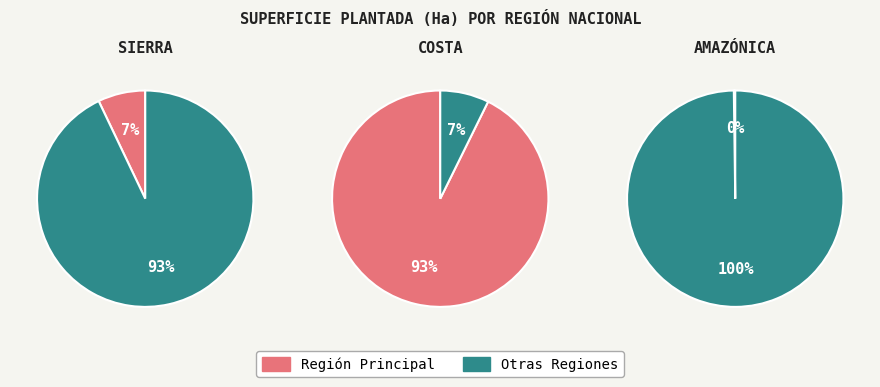

Which slice represents more than half of the pie?

REGIÓN COSTA